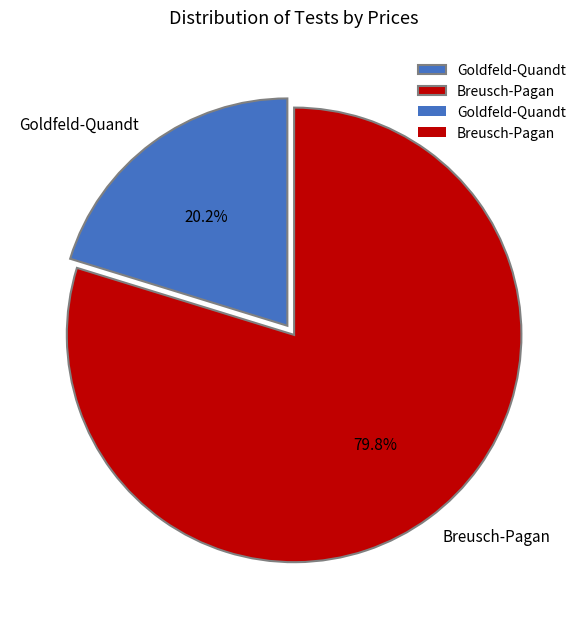

Which slice is the largest?

Breusch-Pagan